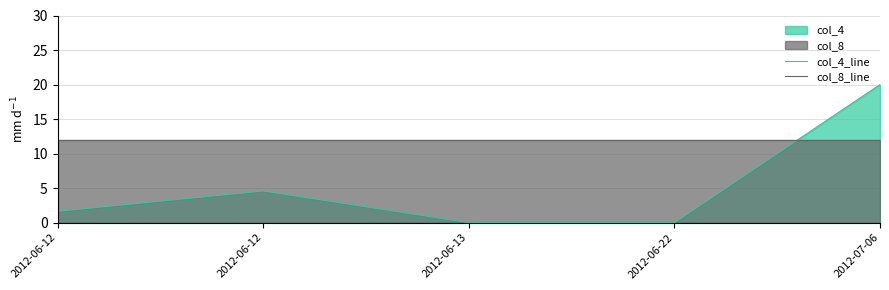

True or false: col_8_line has a value of 18.8 at 2012-06-12.

False